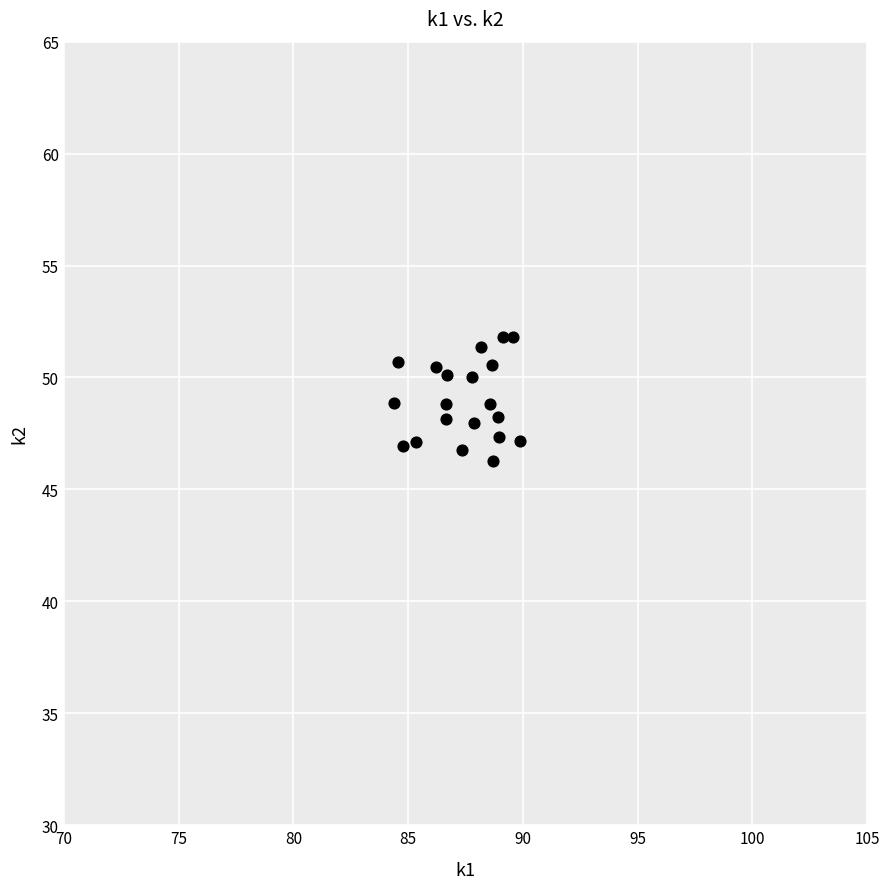

What is the range of X values (max minus min)?

5.5